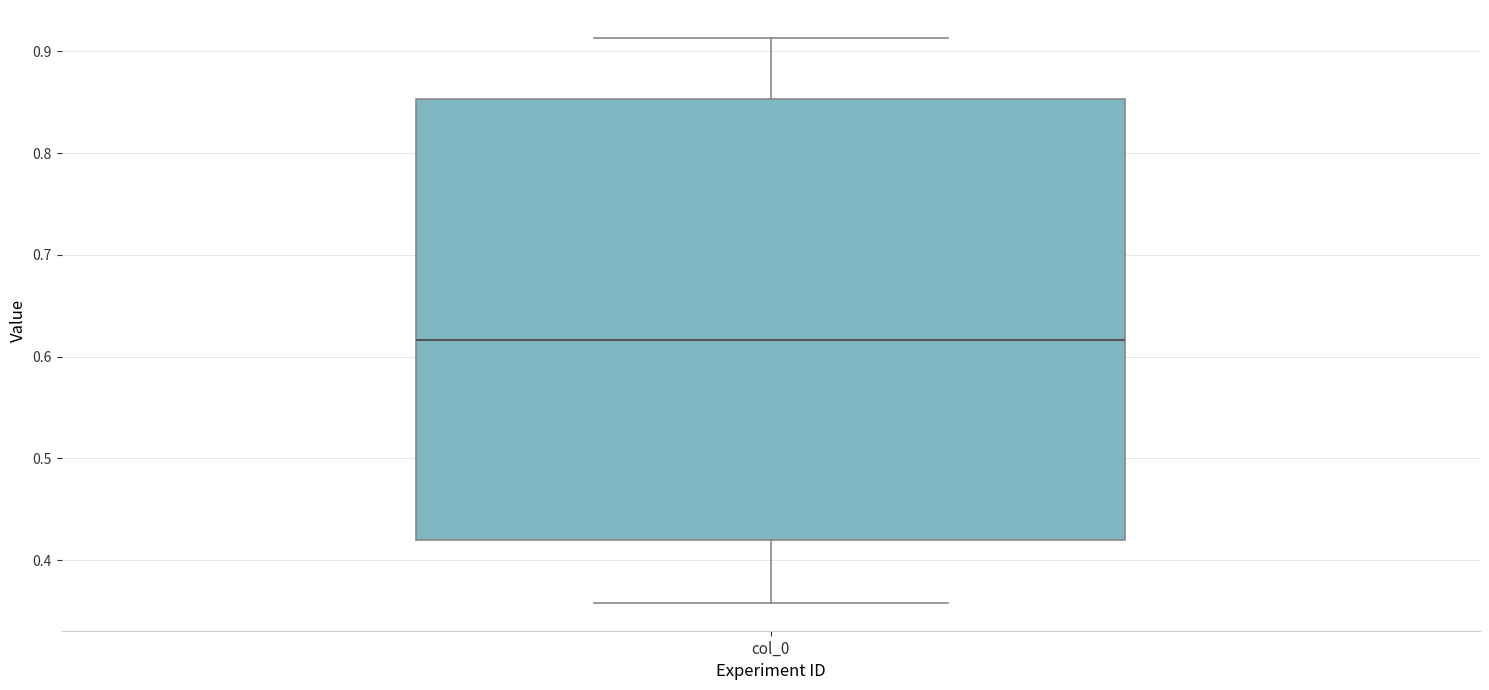

Where is the lower edge of the box for col_0 on the y-axis? The values are not printed on the chart, so give them approximately, as read against the axis.

0.42